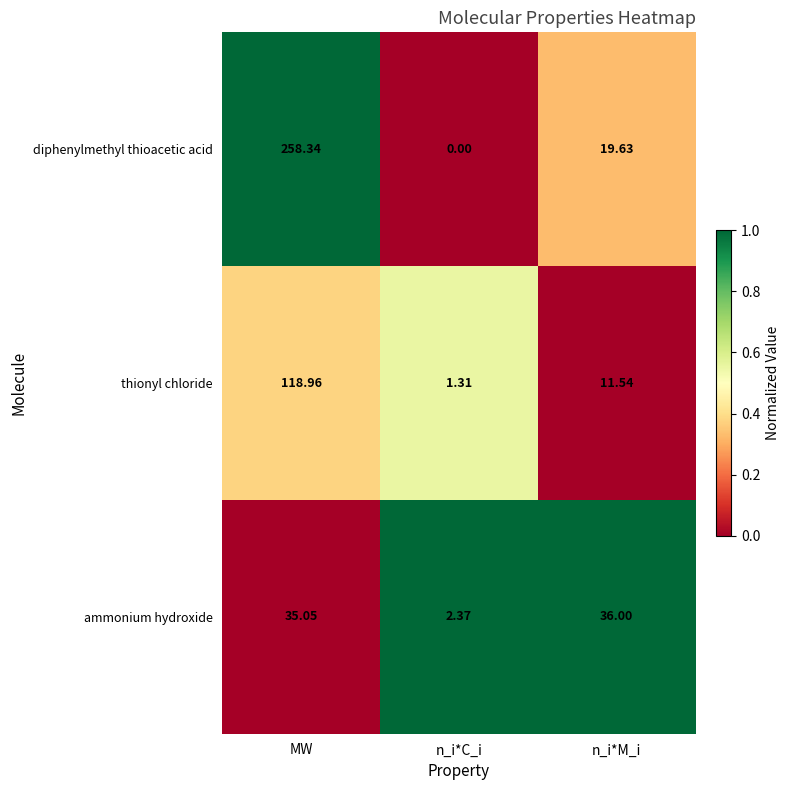

Is the value of ammonium hydroxide at n_i*C_i greater than the value of diphenylmethyl thioacetic acid at n_i*C_i?

Yes